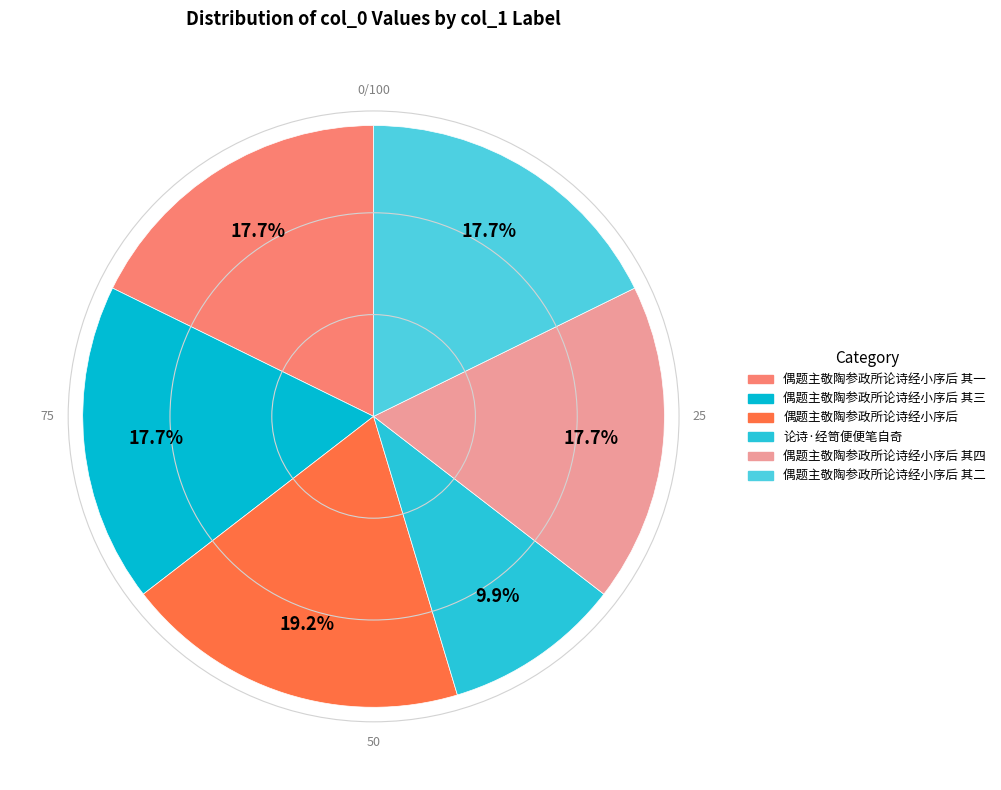

What percentage is NOT represented by 偶题主敬陶参政所论诗经小序后 其三?

82.3%